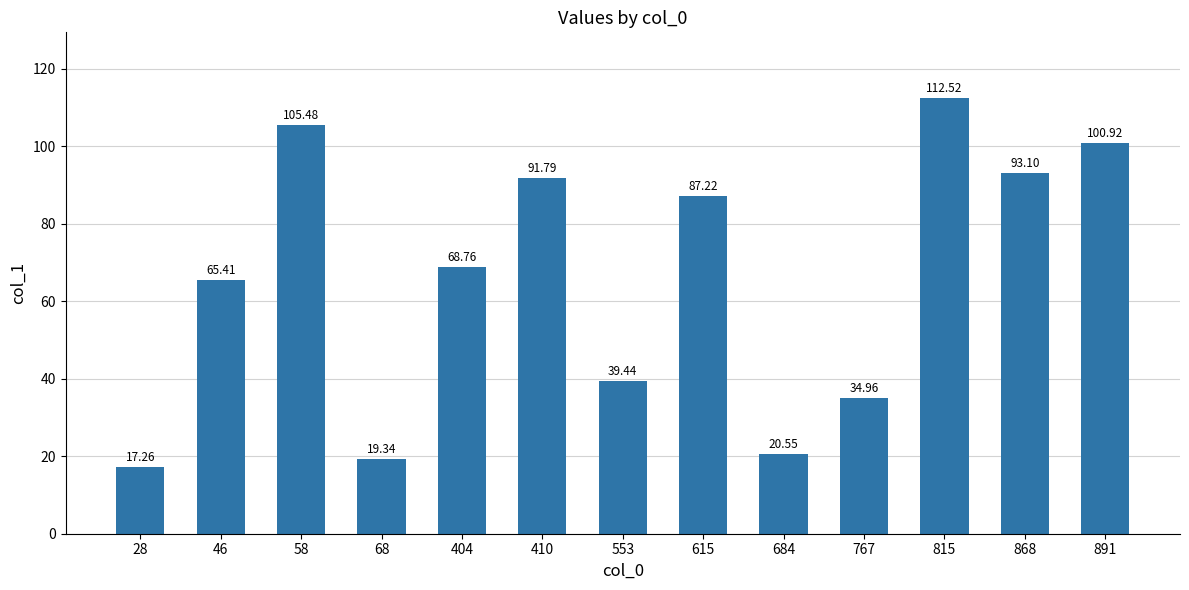

Approximately how many times larger is the value at 28 compared to 615?

0.2